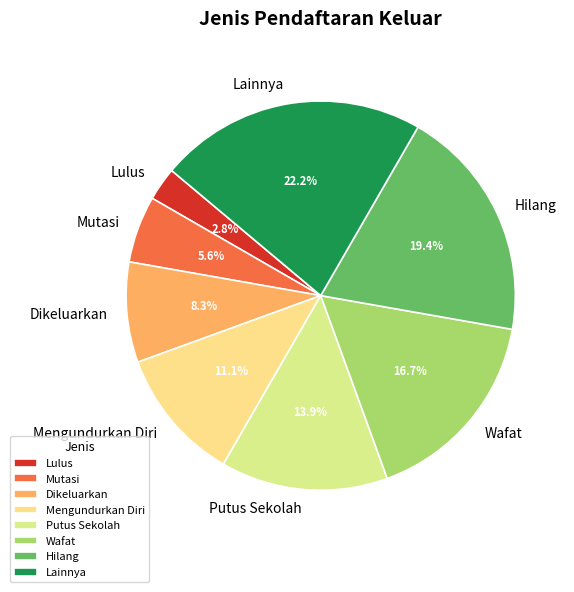

Does Lulus account for over 50% of the chart?

No